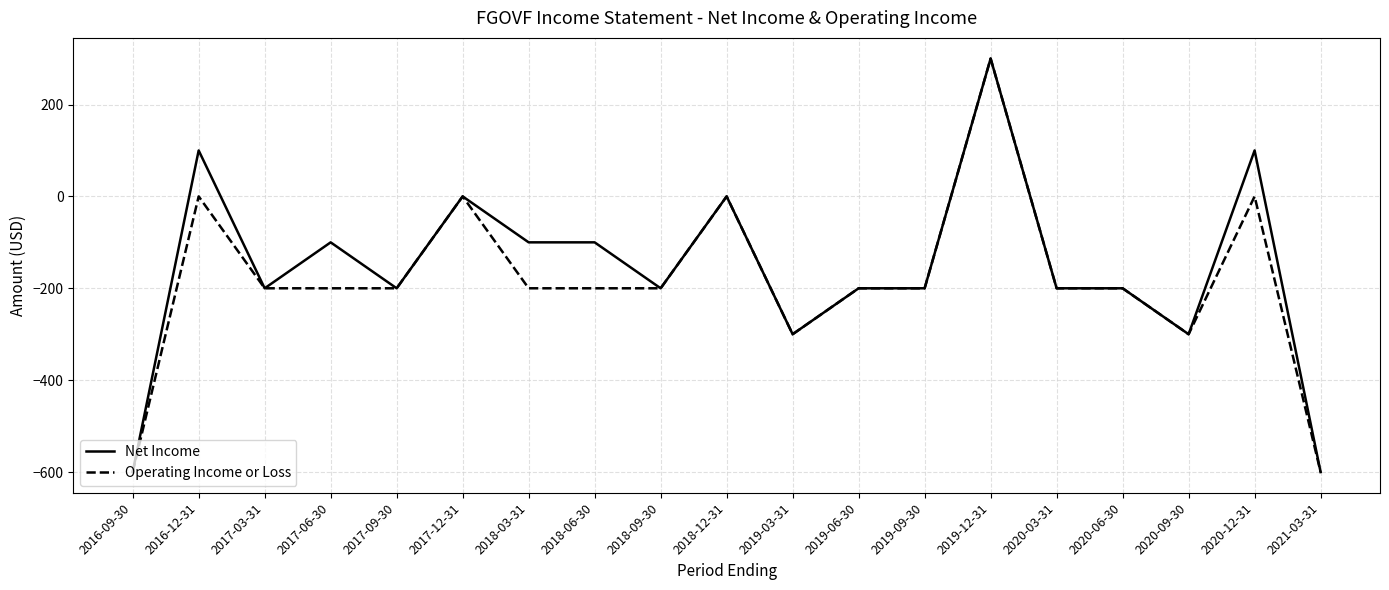

Is the value of Operating Income or Loss at 2017-06-30 greater than the value of Net Income at 2016-12-31?

No